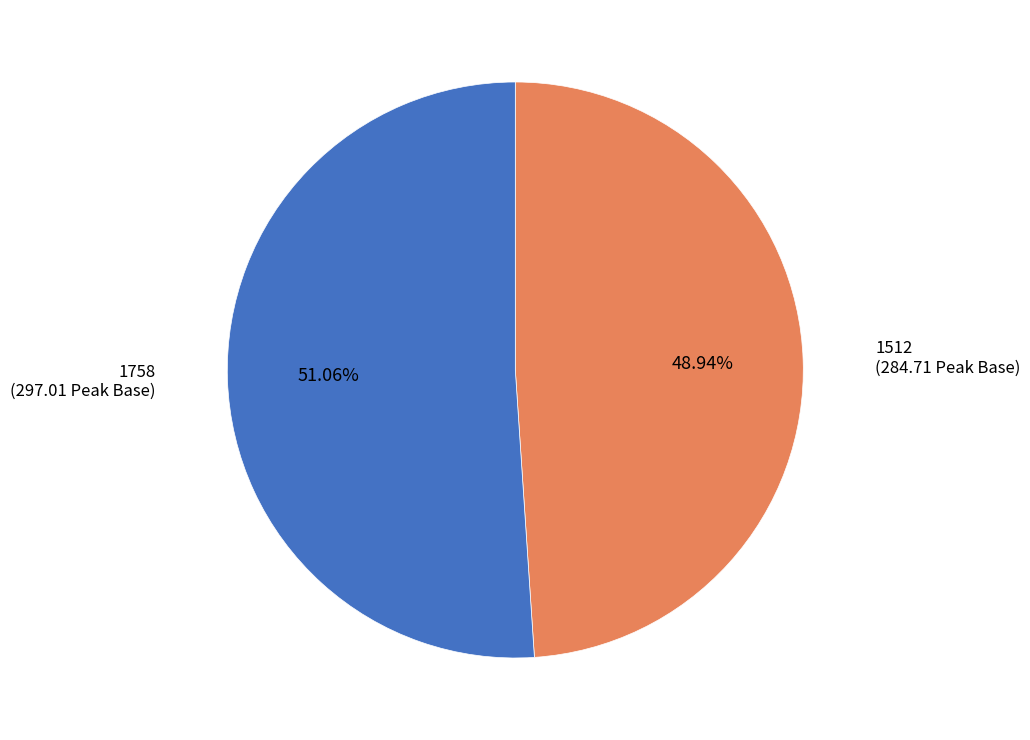

Does 1512 account for over 50% of the chart?

No